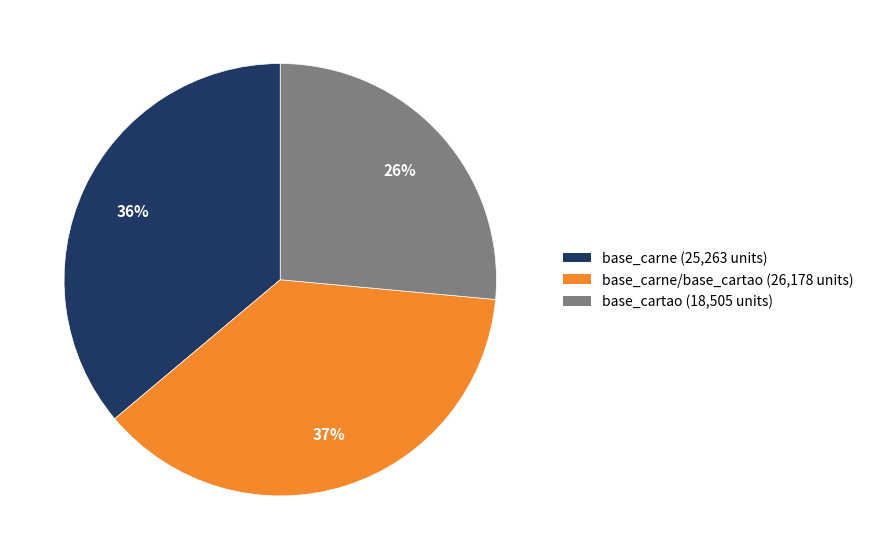

Is there a majority slice in this chart?

No